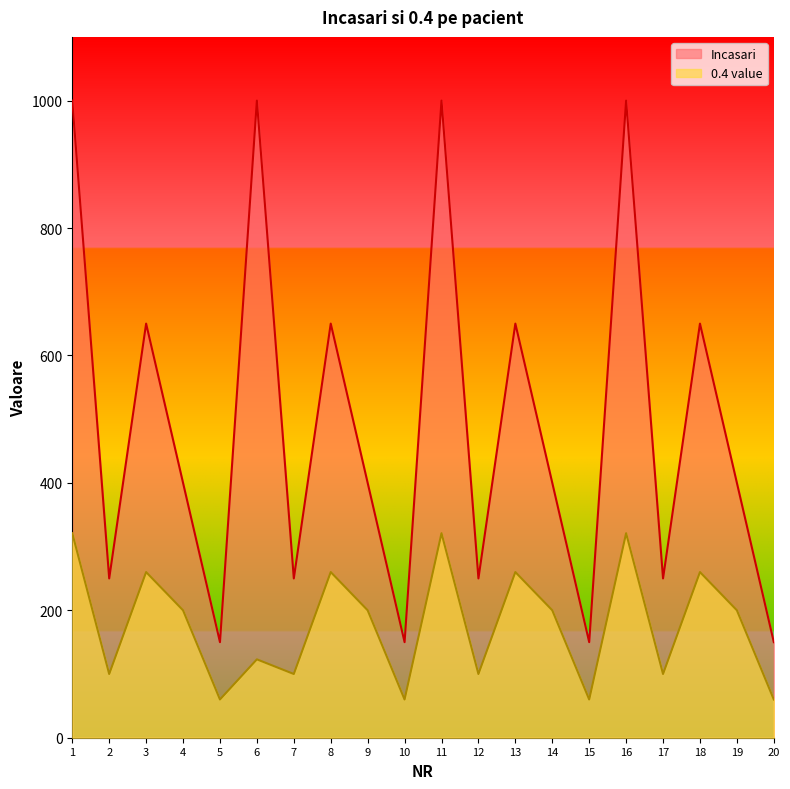

What is the sum of all 0.4 value values?

3566